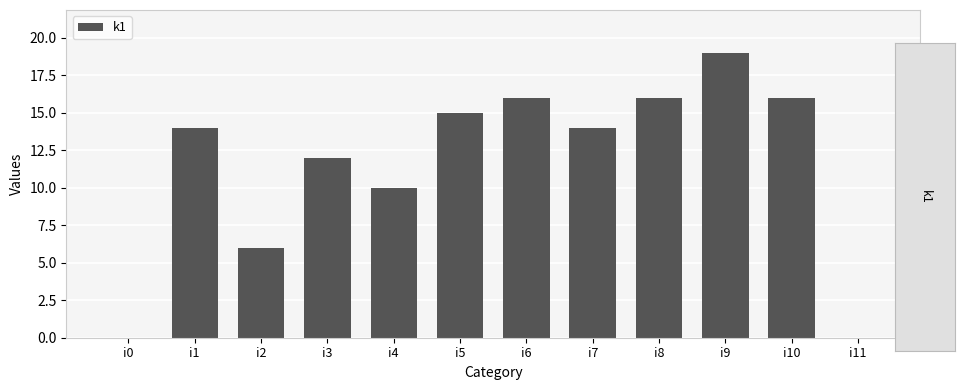

What is the sum of all values?

138